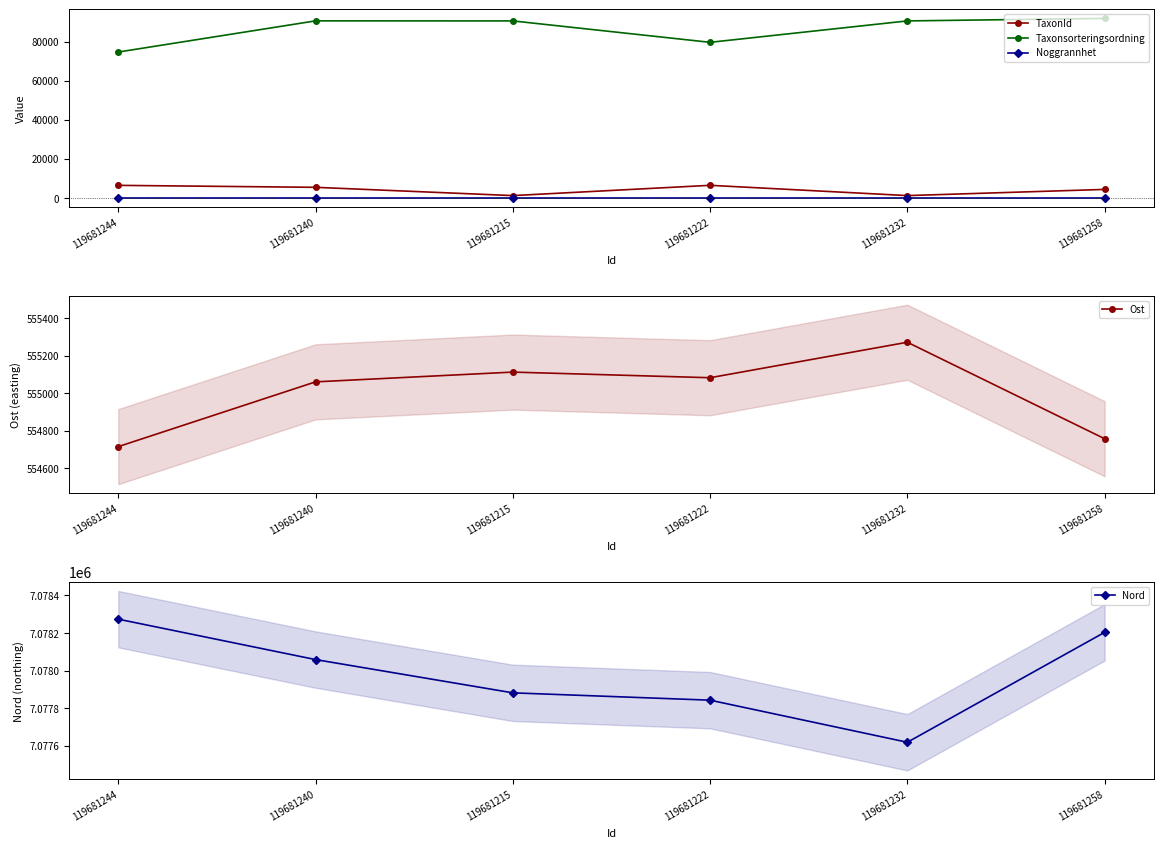

Count the number of categories in the chart.

6